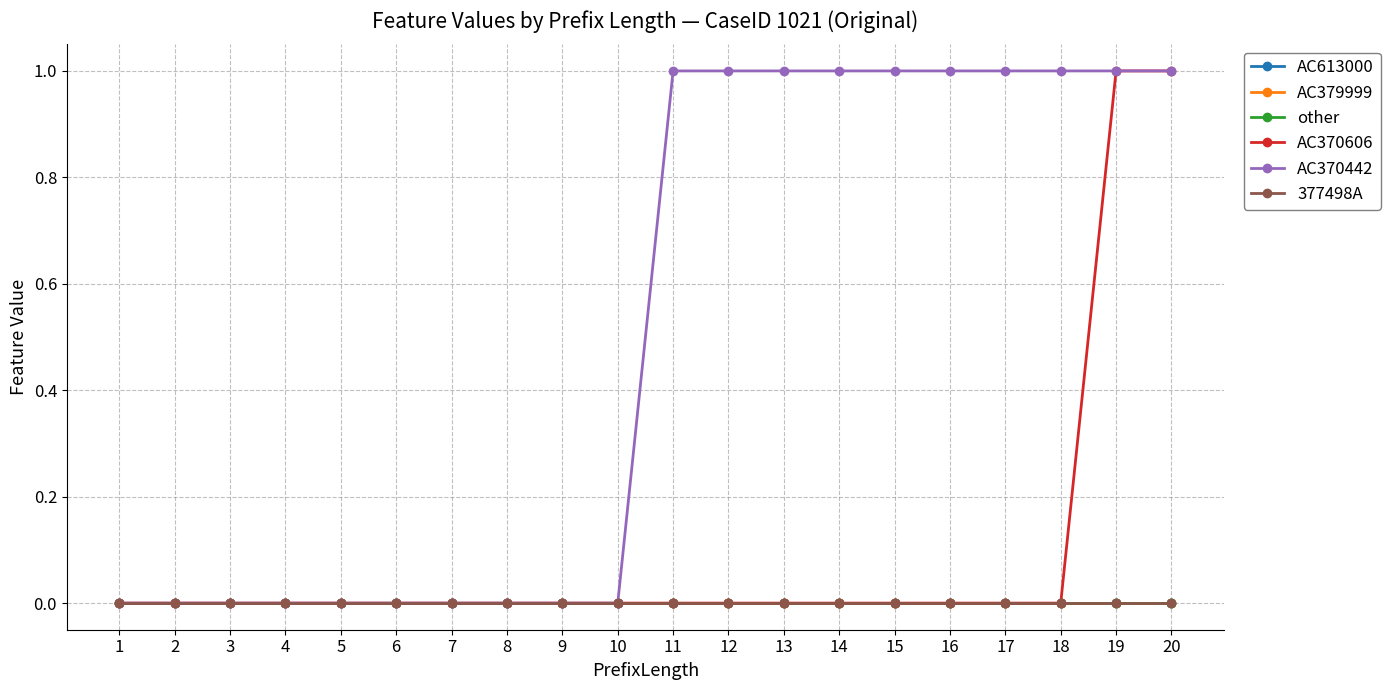

What is the total value across all series at 13?

1